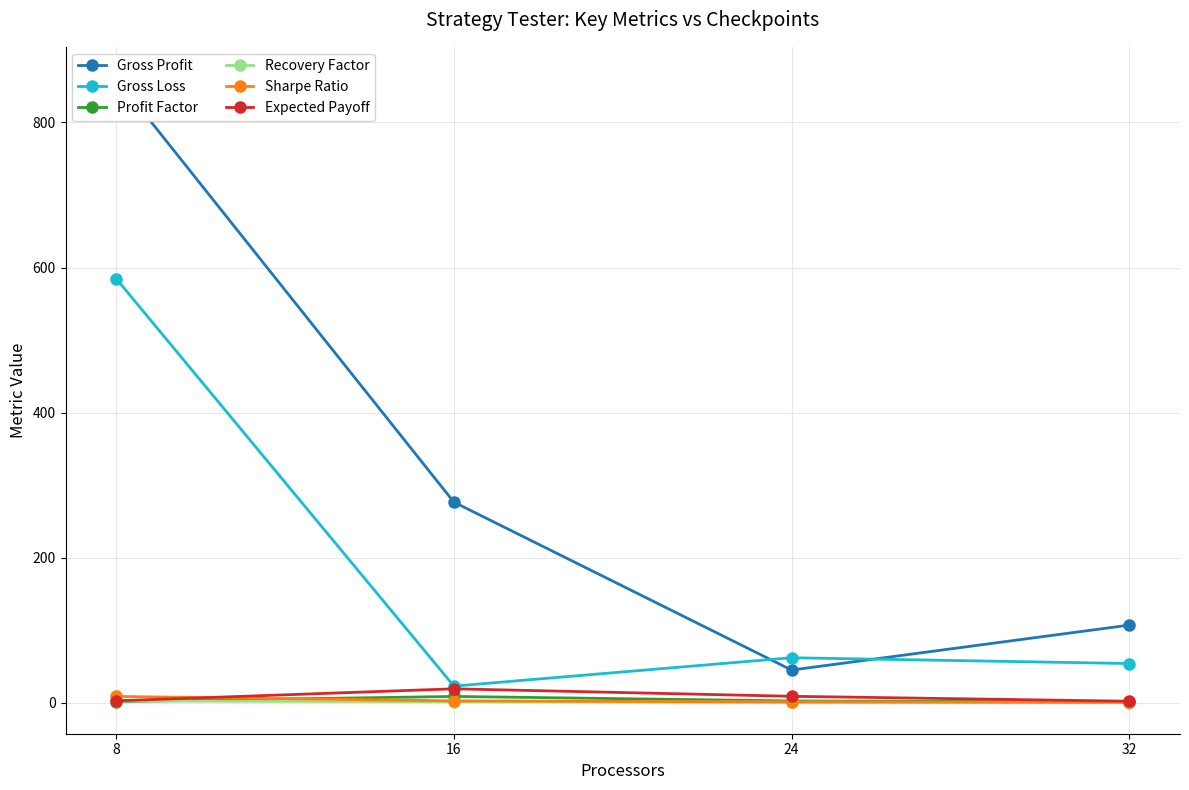

How many values in the Recovery Factor series exceed 1?

2